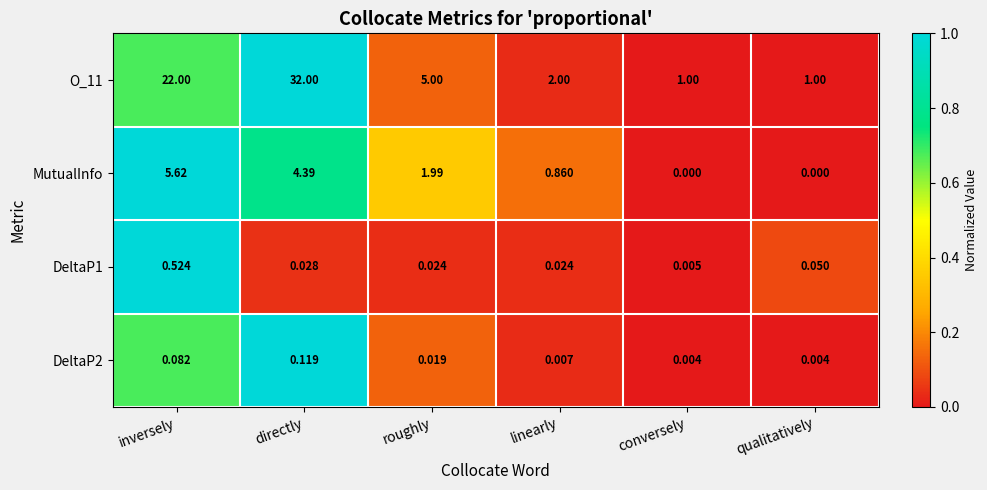

At which category is the sum across all series the highest?

directly